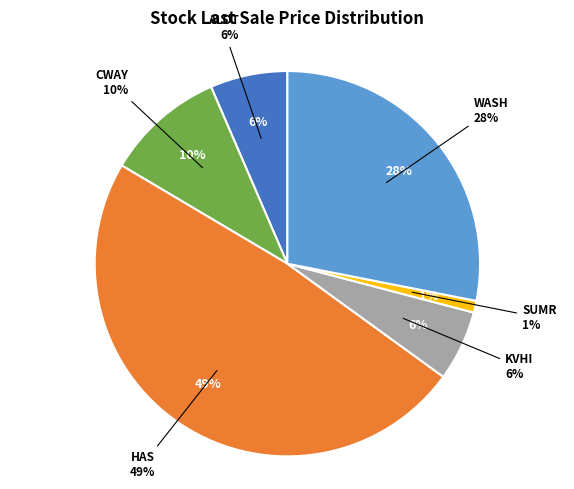

How many slices are in this pie chart?

6